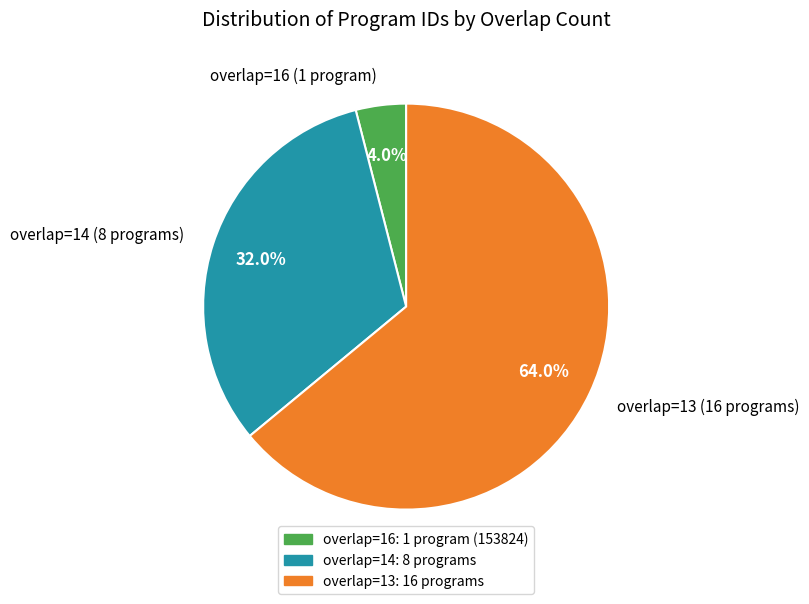

Approximately how many times larger is the value at overlap=13 (16 programs) compared to overlap=14 (8 programs)?

2.0